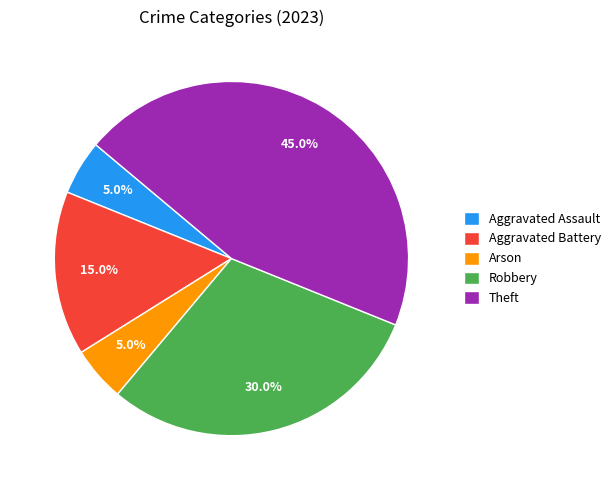

Which category has the biggest portion of the pie?

Theft